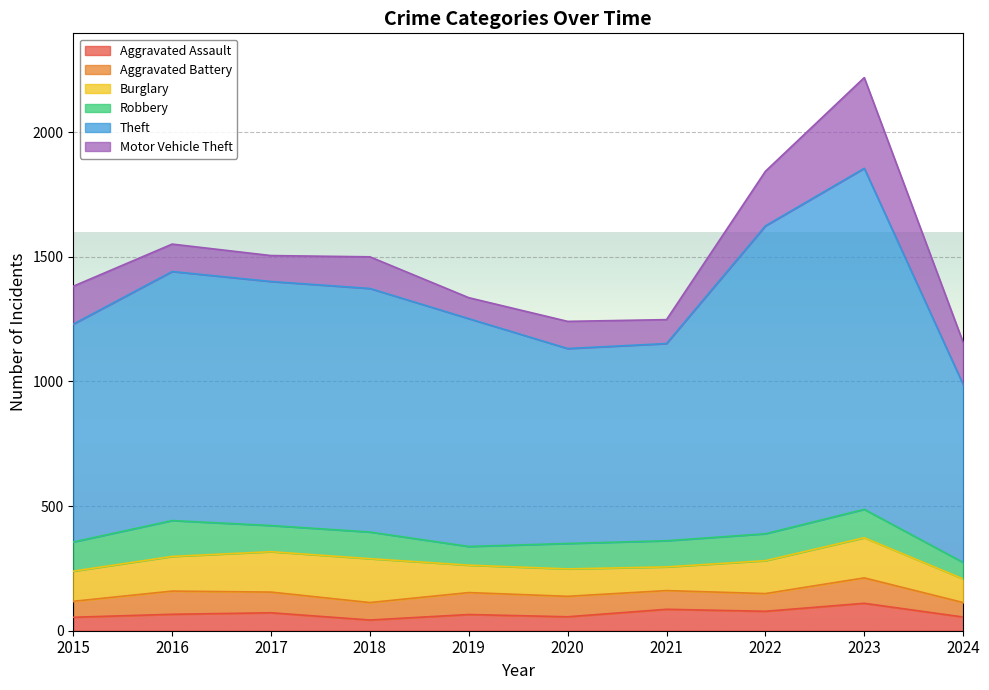

Does the chart display data point markers on the line(s)?

No